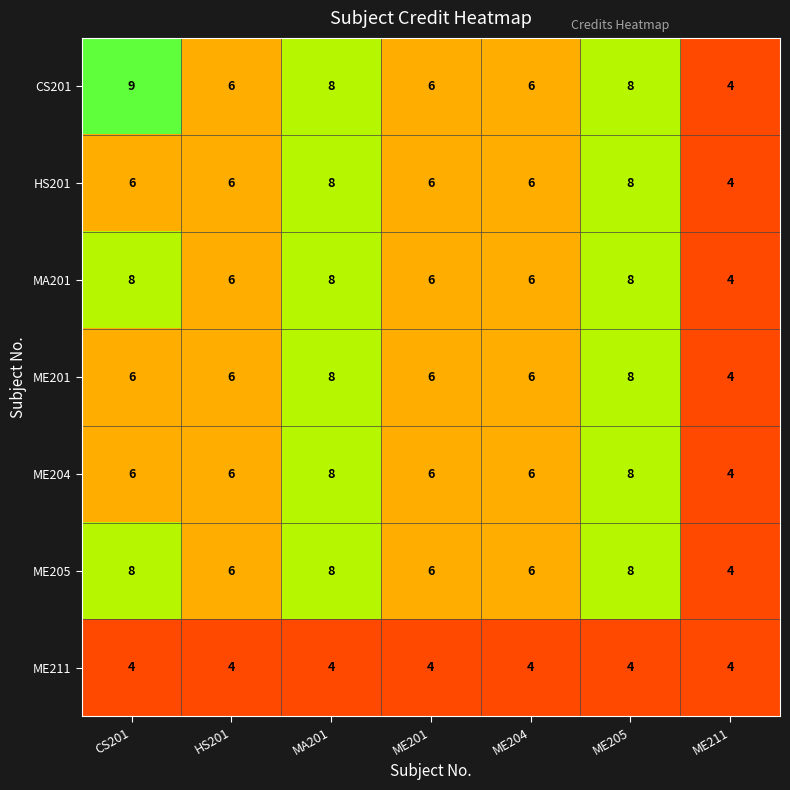

Count the number of categories in the chart.

7